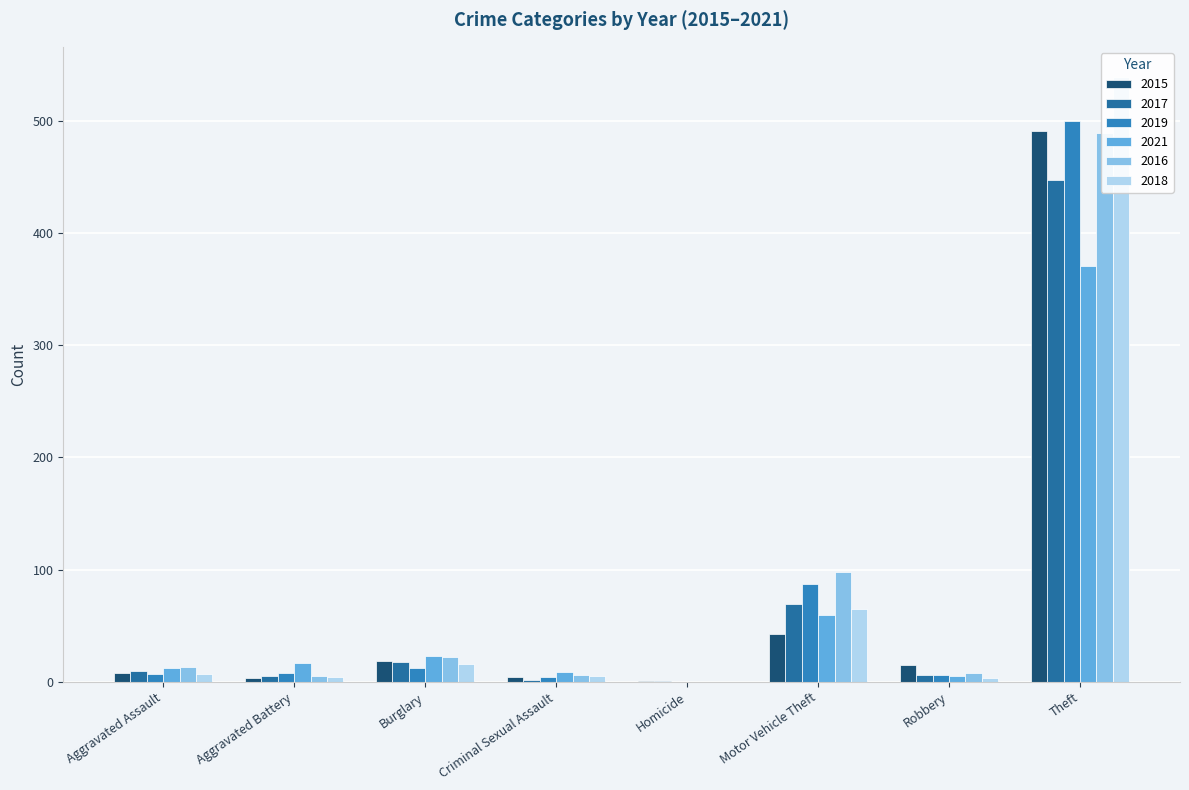

Which series has the widest spread of values?

2018